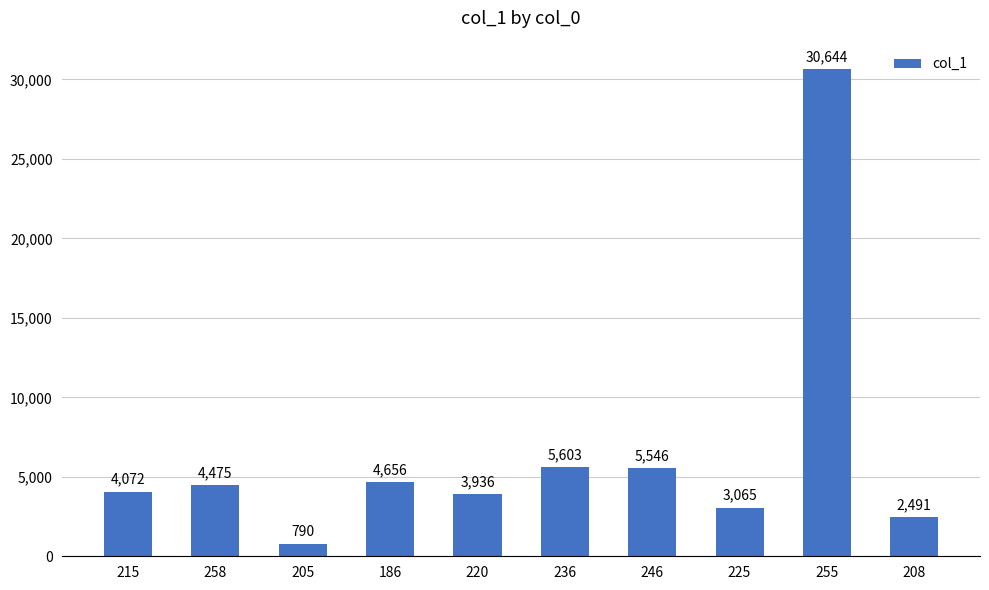

Reading left to right, what are all the values shown in this chart?

4072	4475	790	4656	3936	5603	5546	3065	30644	2491